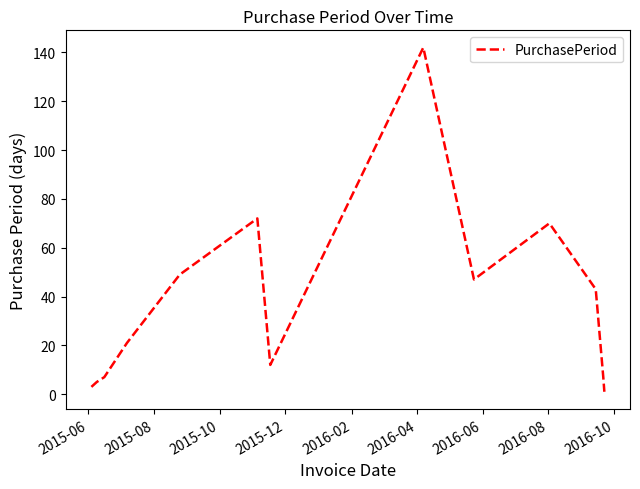

What is the difference between the maximum and minimum values?

141